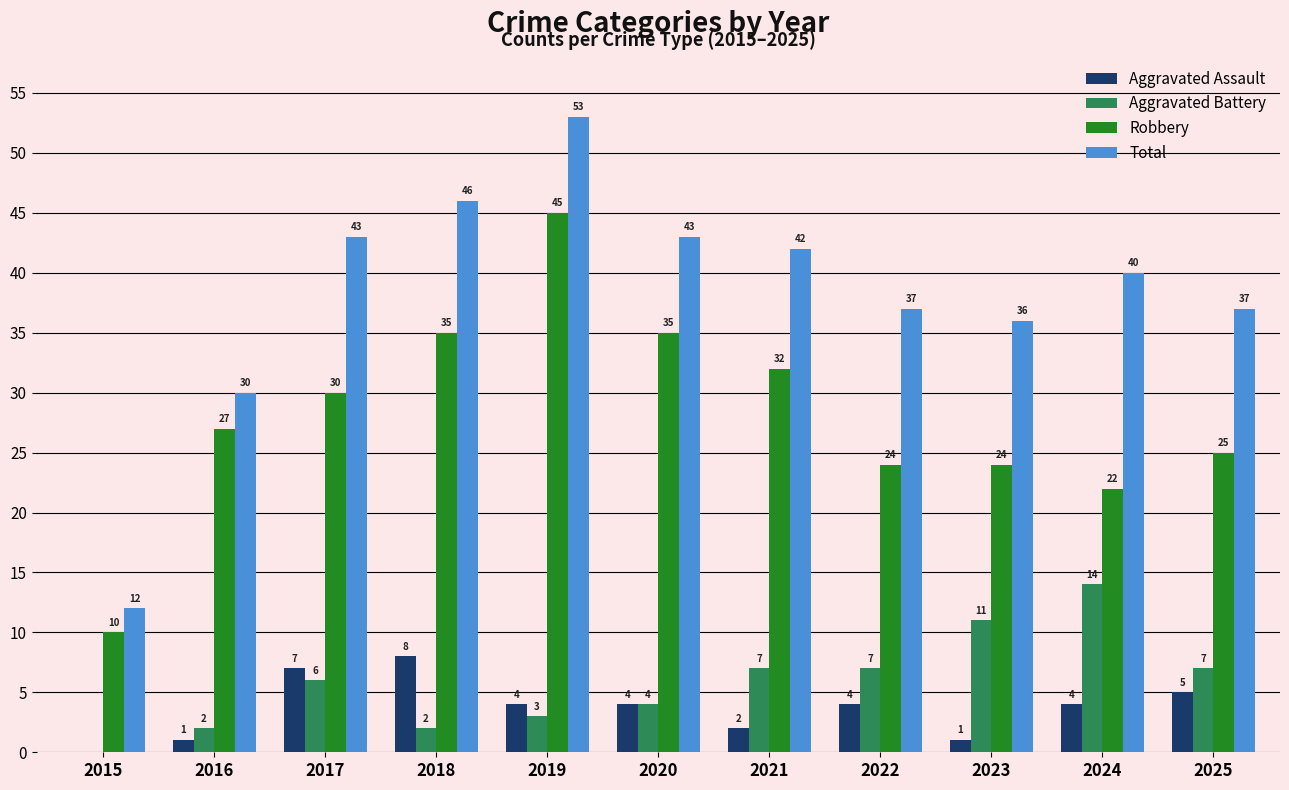

The Total series shows 70 at 2018. True or false?

False